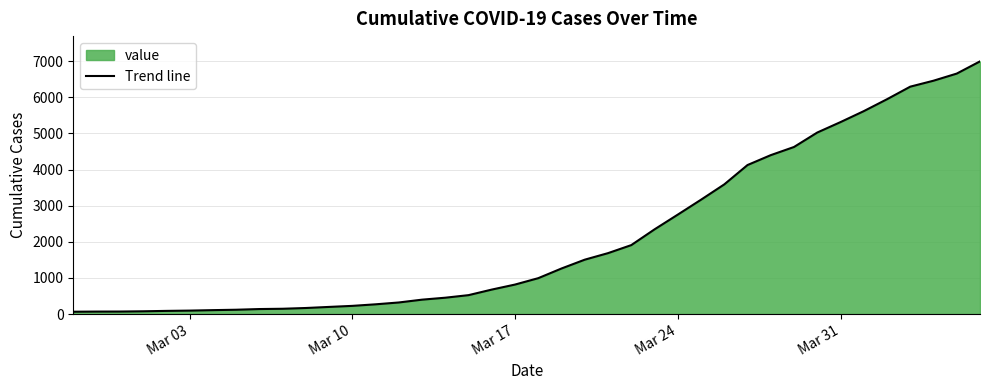

What is the greatest value displayed?

6995